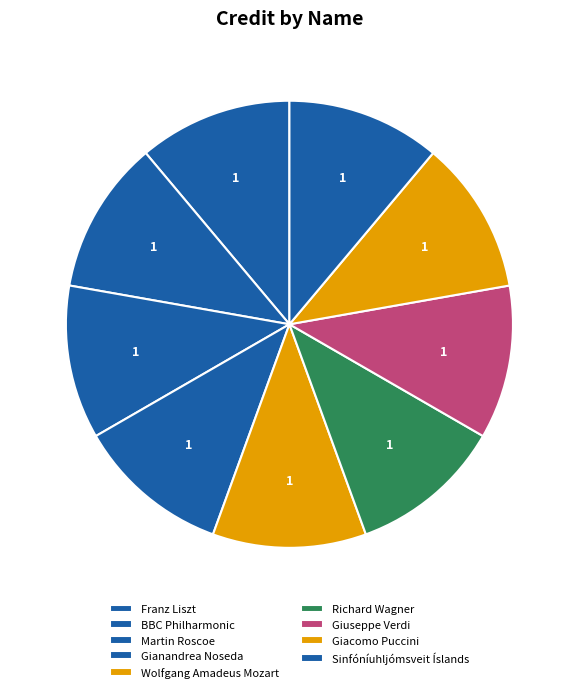

Count the number of slices in the pie.

9